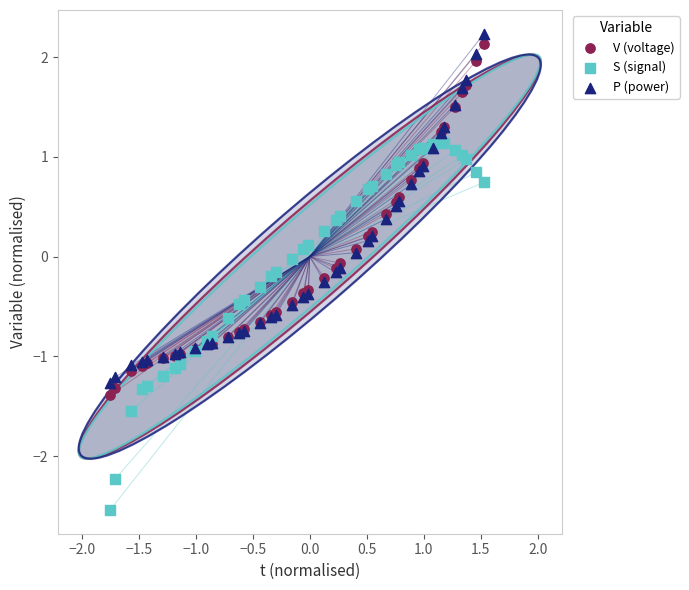

Which series reaches the minimum Y coordinate?

S (signal)